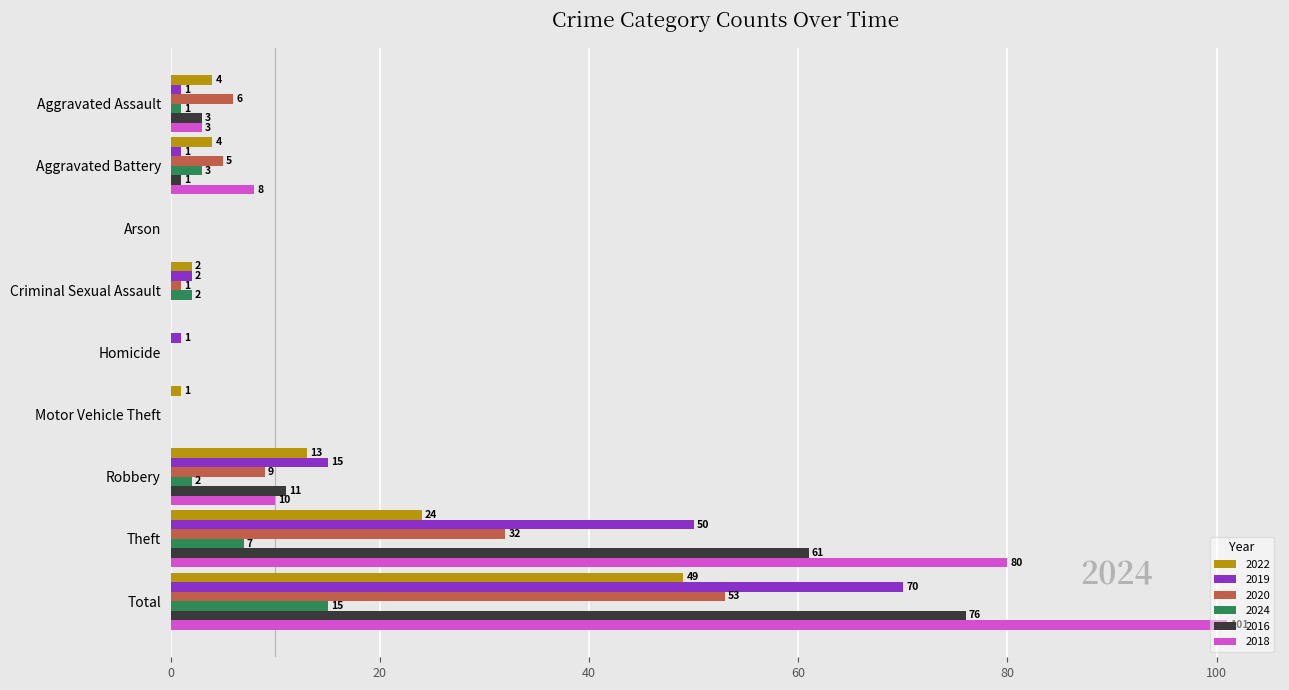

Where is 2022 nearest to the value 24?

Theft